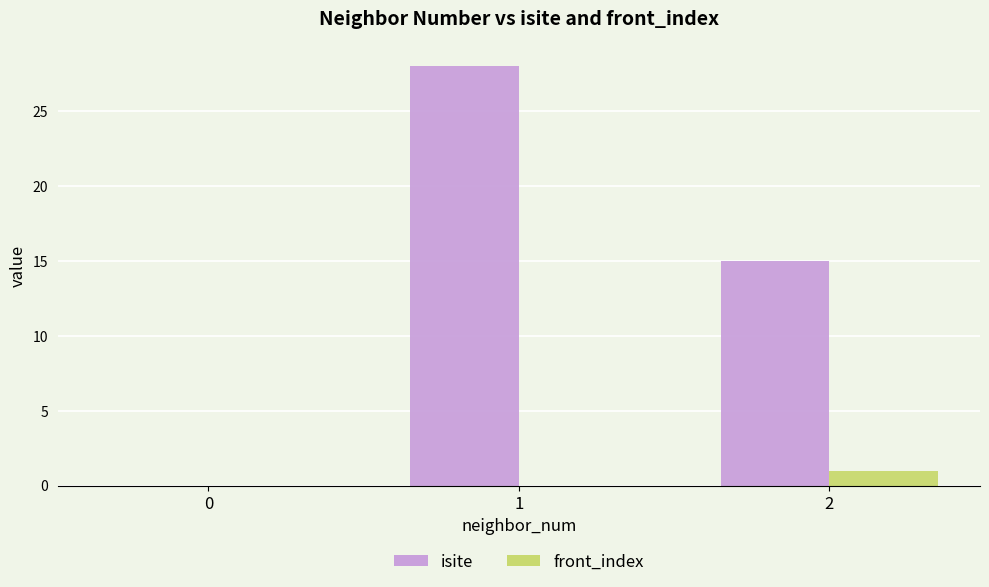

Which series changed the most between 0 and 2?

isite